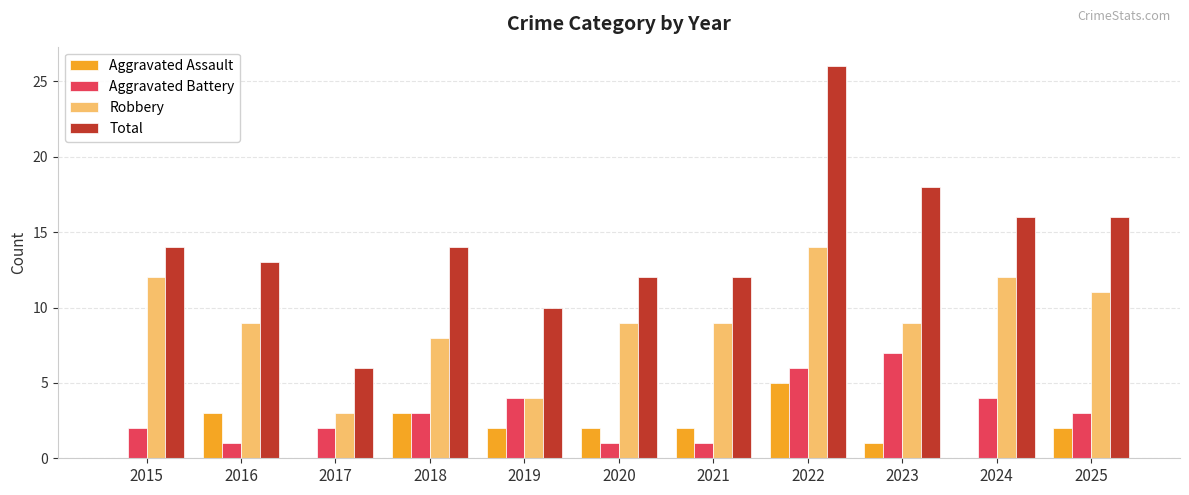

How many Aggravated Battery values are between 1 and 4?

9